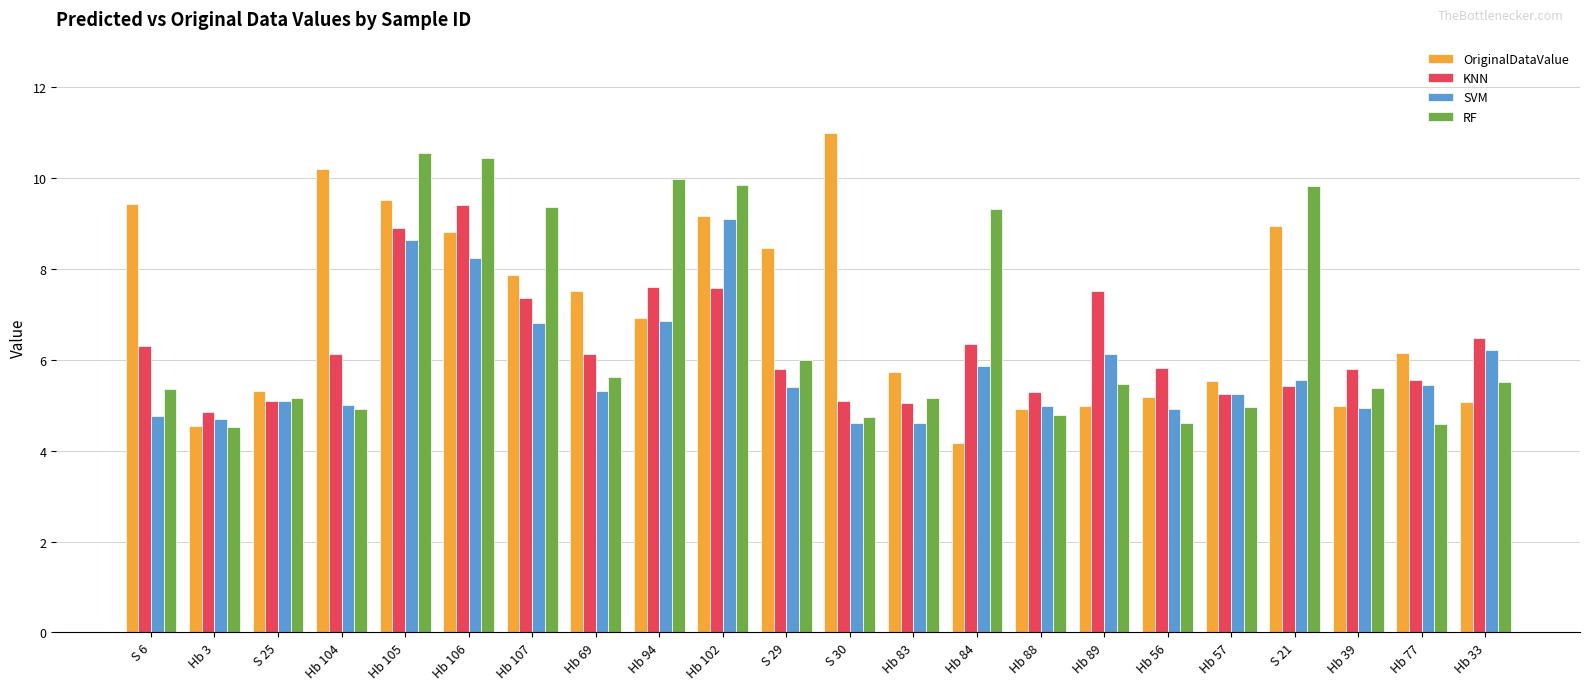

What is the value of the KNN bar at the 10th from the left?

7.6